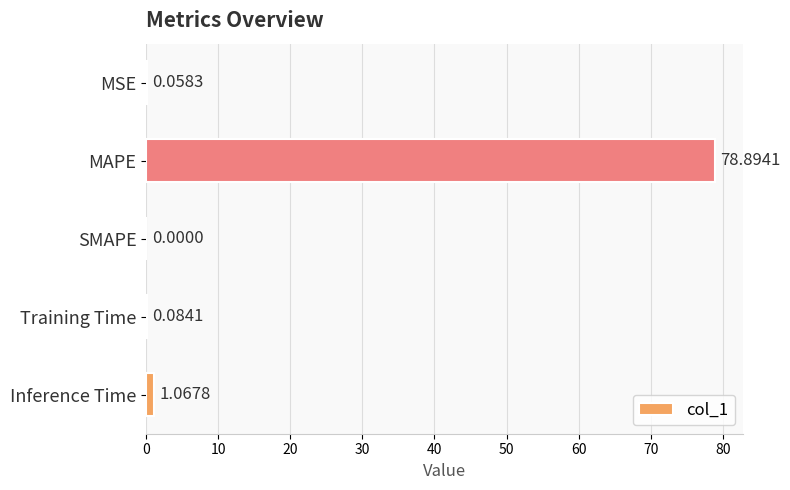

How many values exceed 0?

4